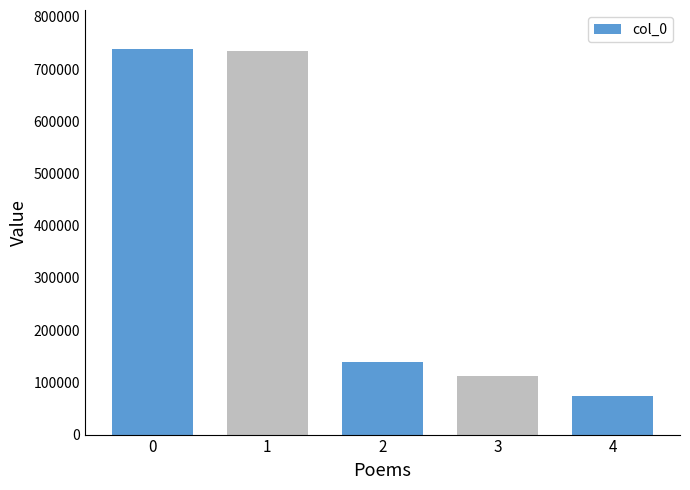

Reading left to right, extract all data points from this chart.

739410	734360	139192	112272	74323